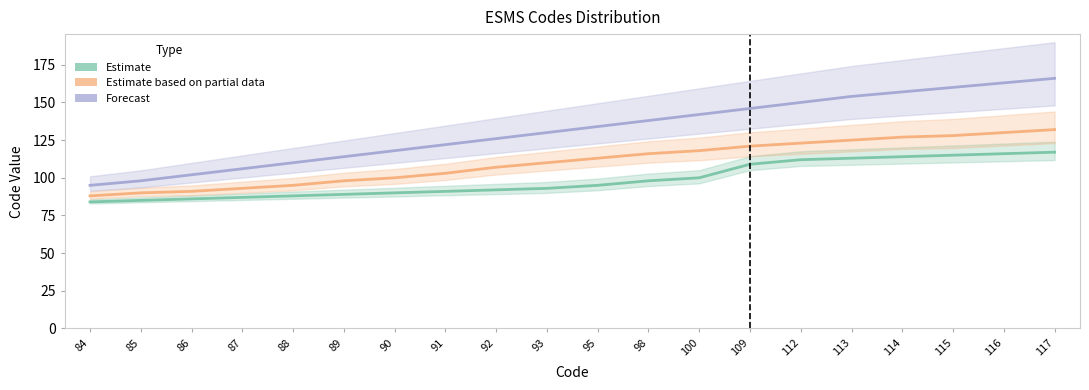

Is the value of Estimate based on partial data at 88 greater than the value of Estimate at 114?

No